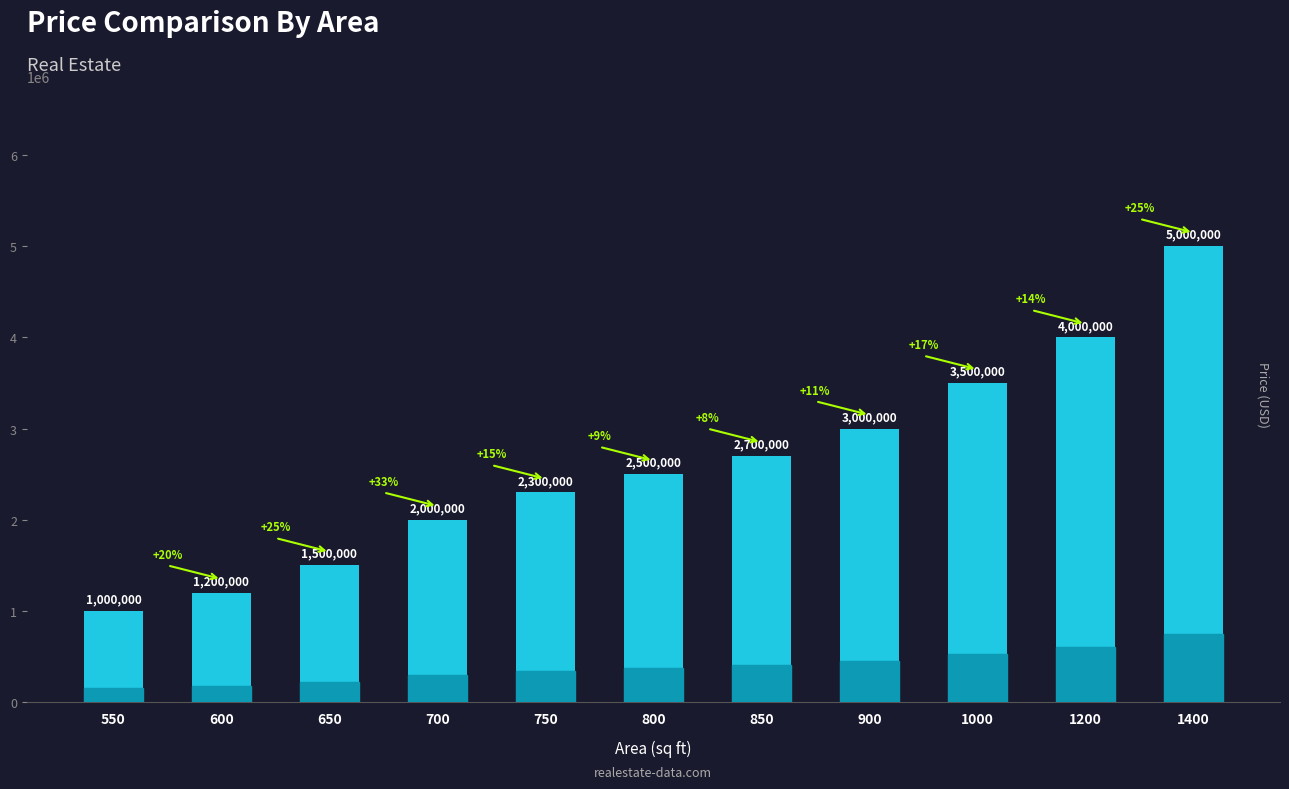

Where is the data nearest to the value 3000000?

900